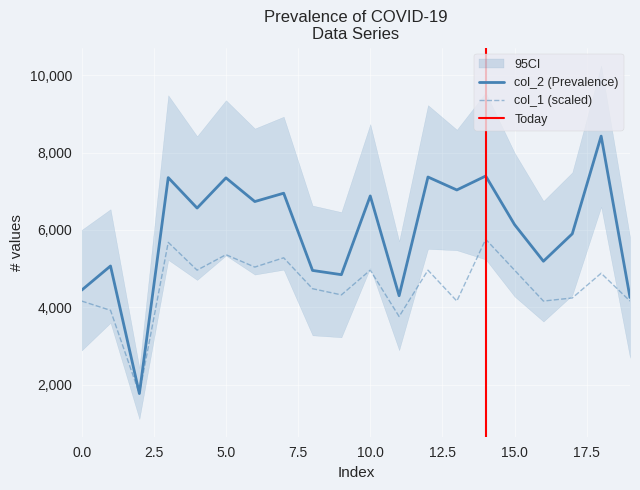

True or false: col_1 and col_2 cross at least once.

False